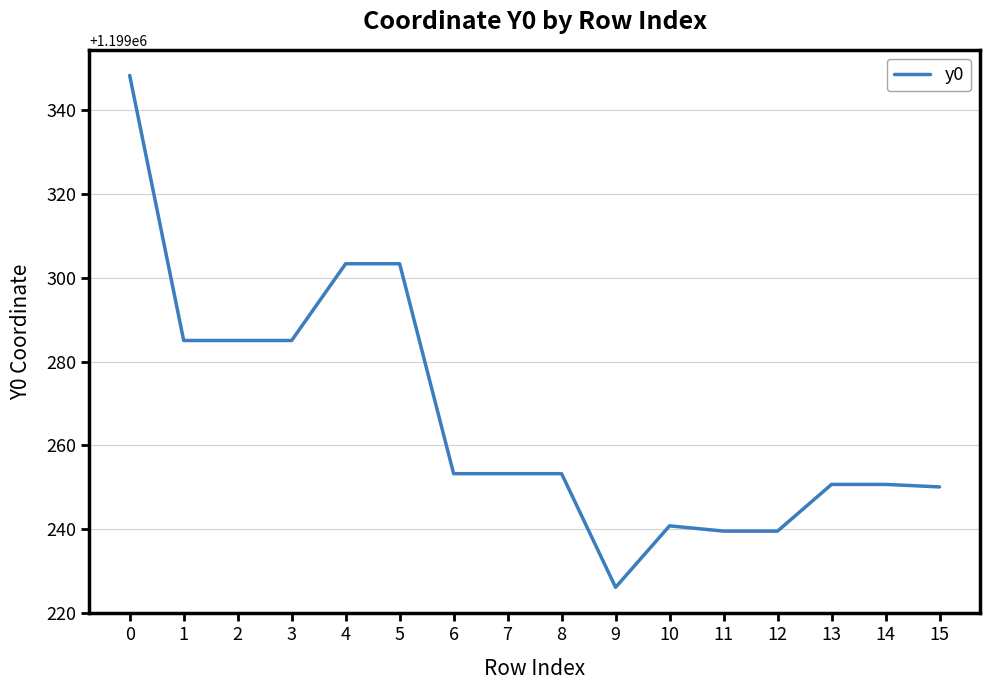

What is the difference between the maximum and minimum values?

122.3